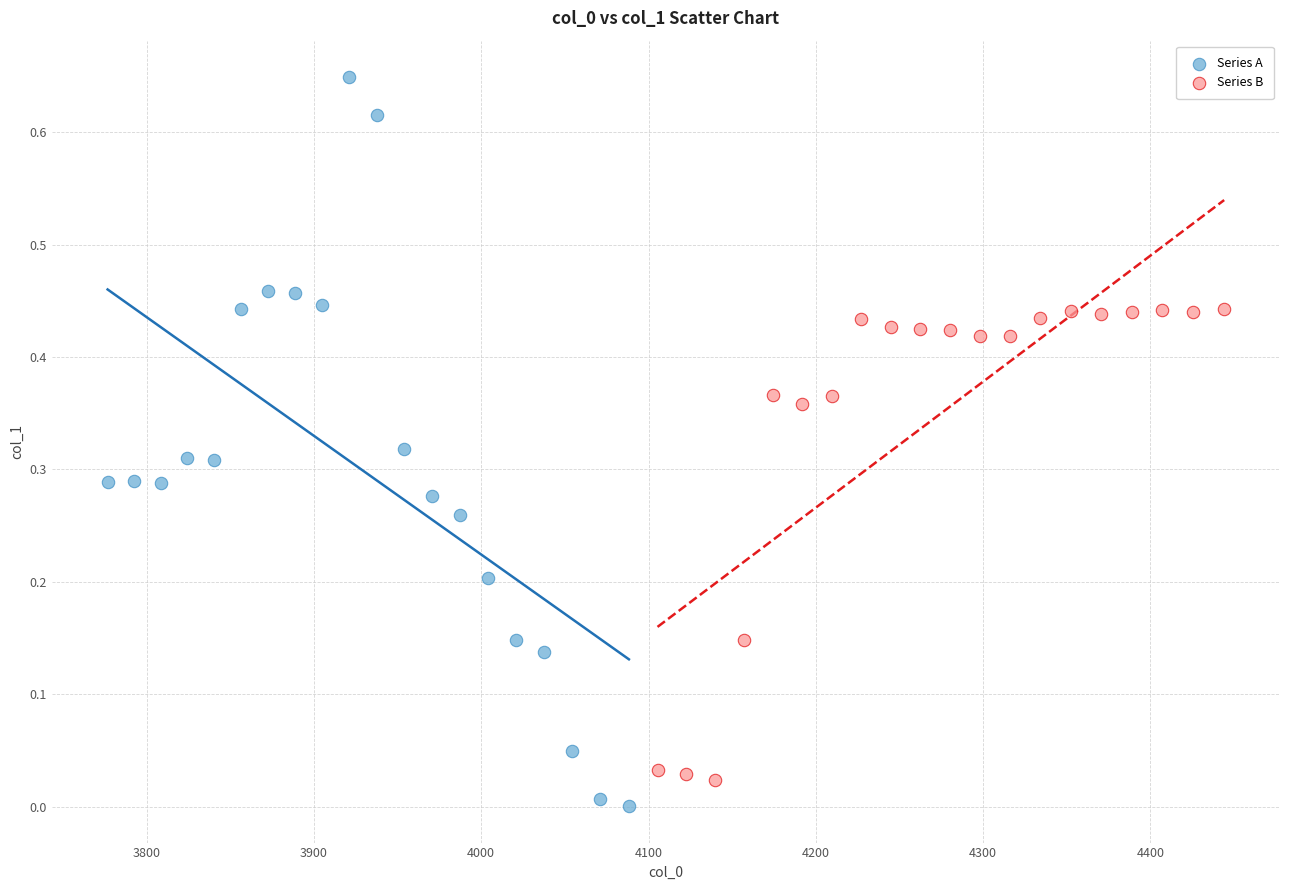

Which series has the largest Y range (max minus min)?

Series A